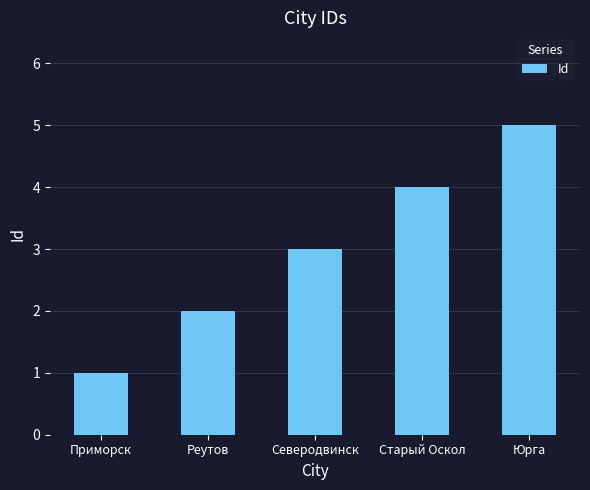

How many values are between 2 and 4?

3